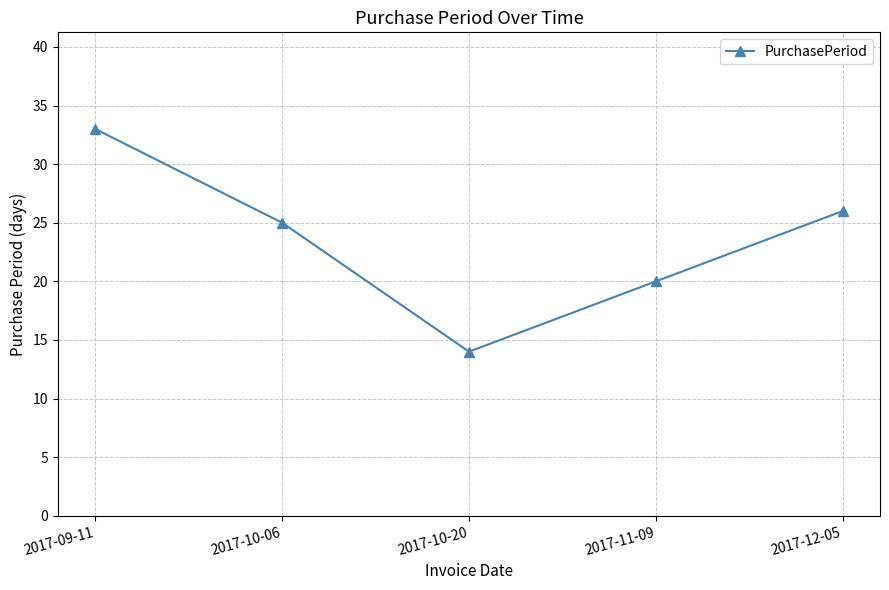

How many categories are shown in the chart?

5